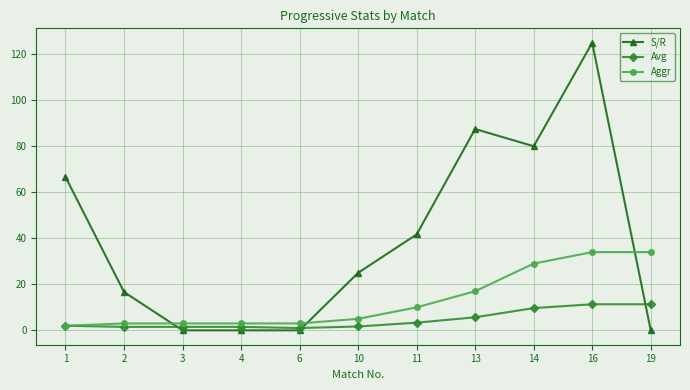

Which category has the highest value across all series?

16